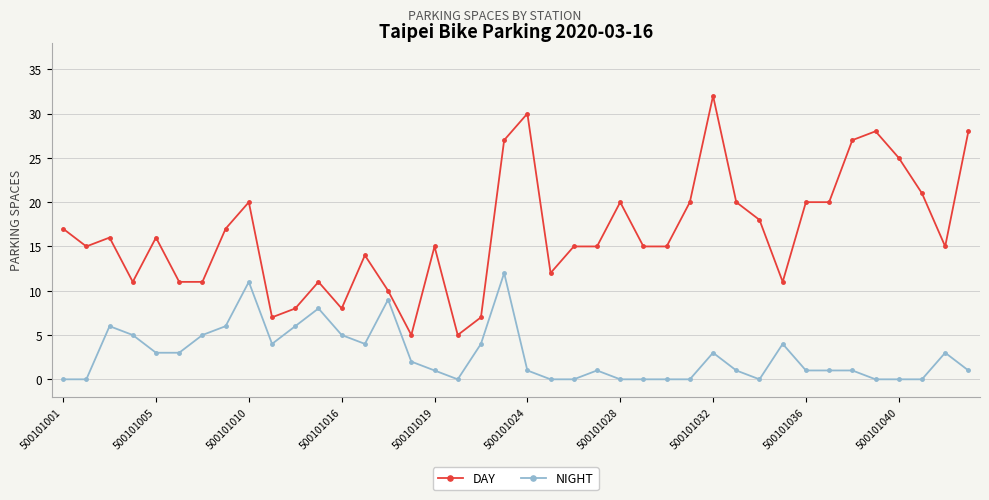

How many distinct data groups are displayed?

2